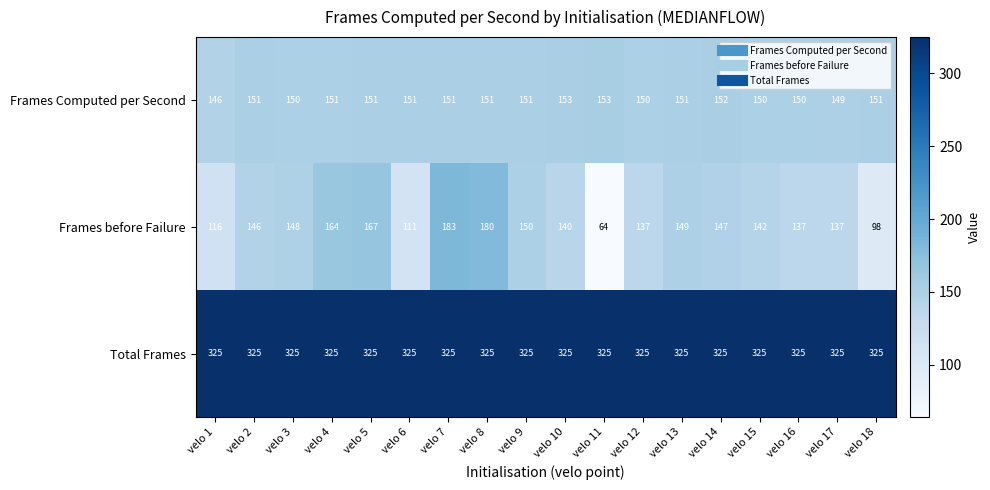

What is the greatest value displayed?

325